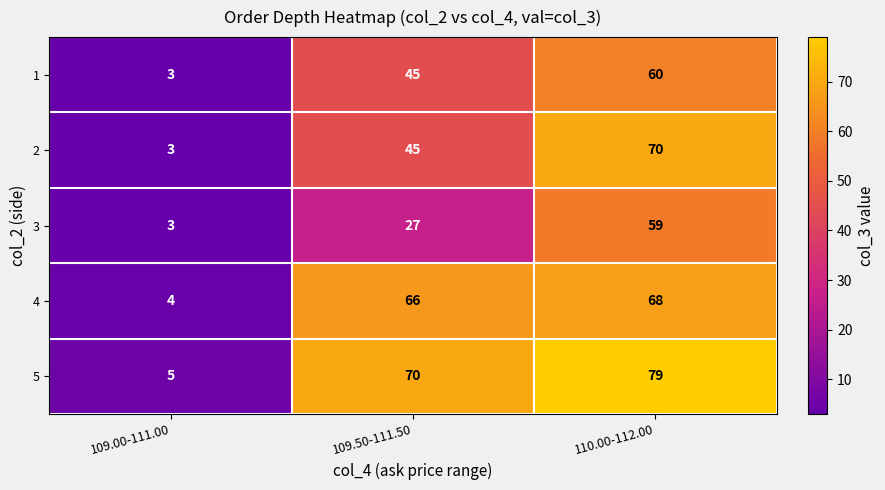

Which series has the largest total across all categories?

5